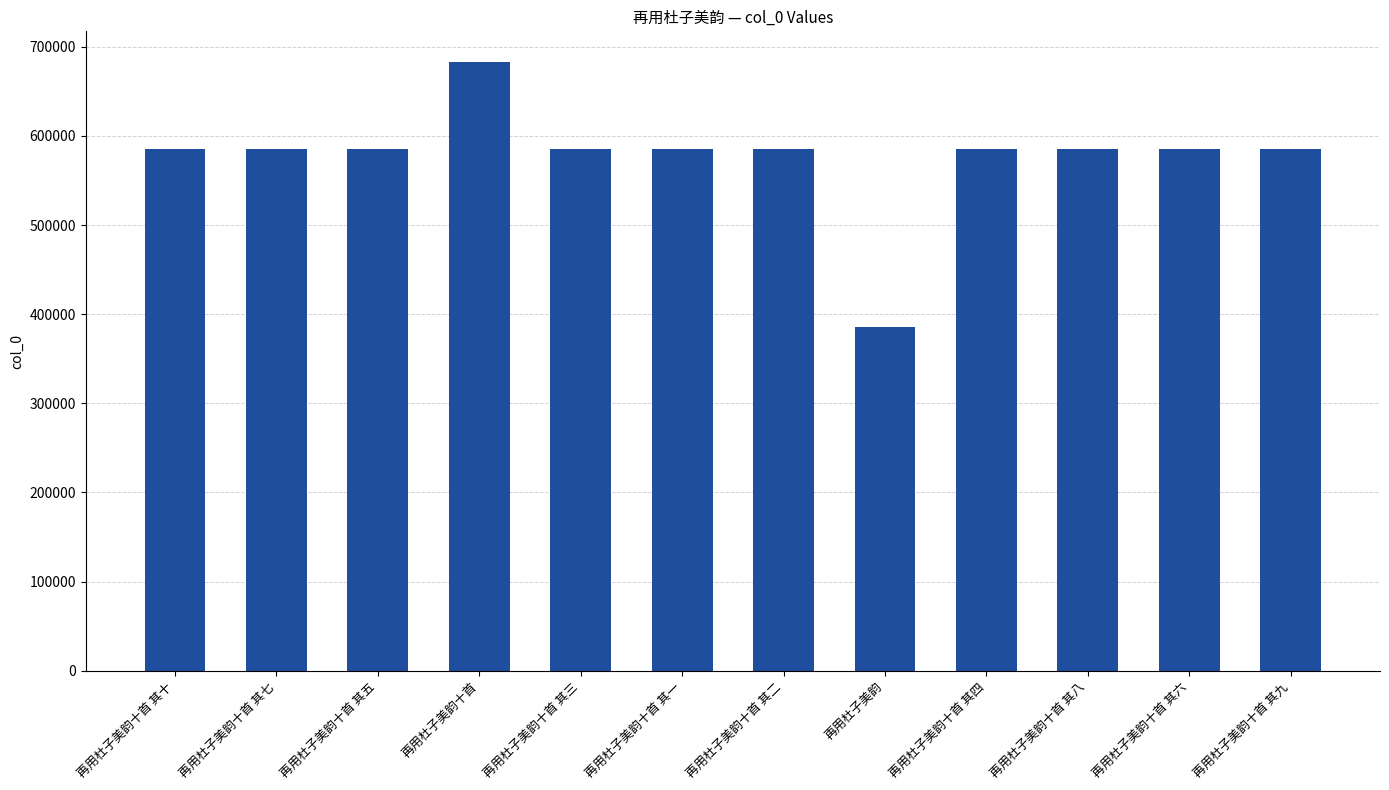

Is it true that the value at 再用杜子美韵十首 其四 is 222504?

False